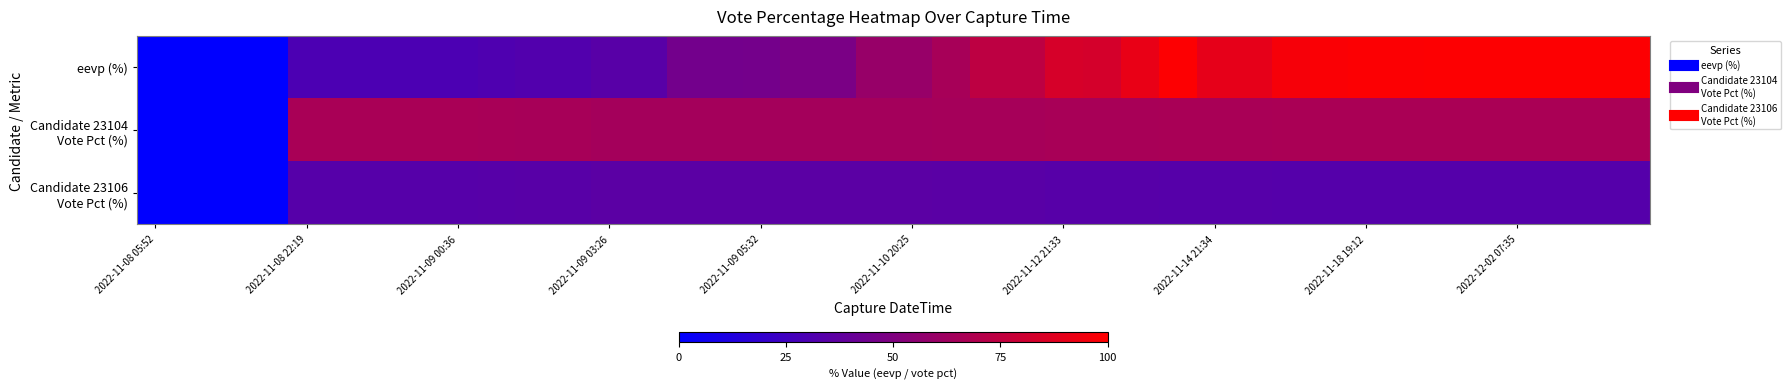

At which category does the chart reach its peak across all series?

27